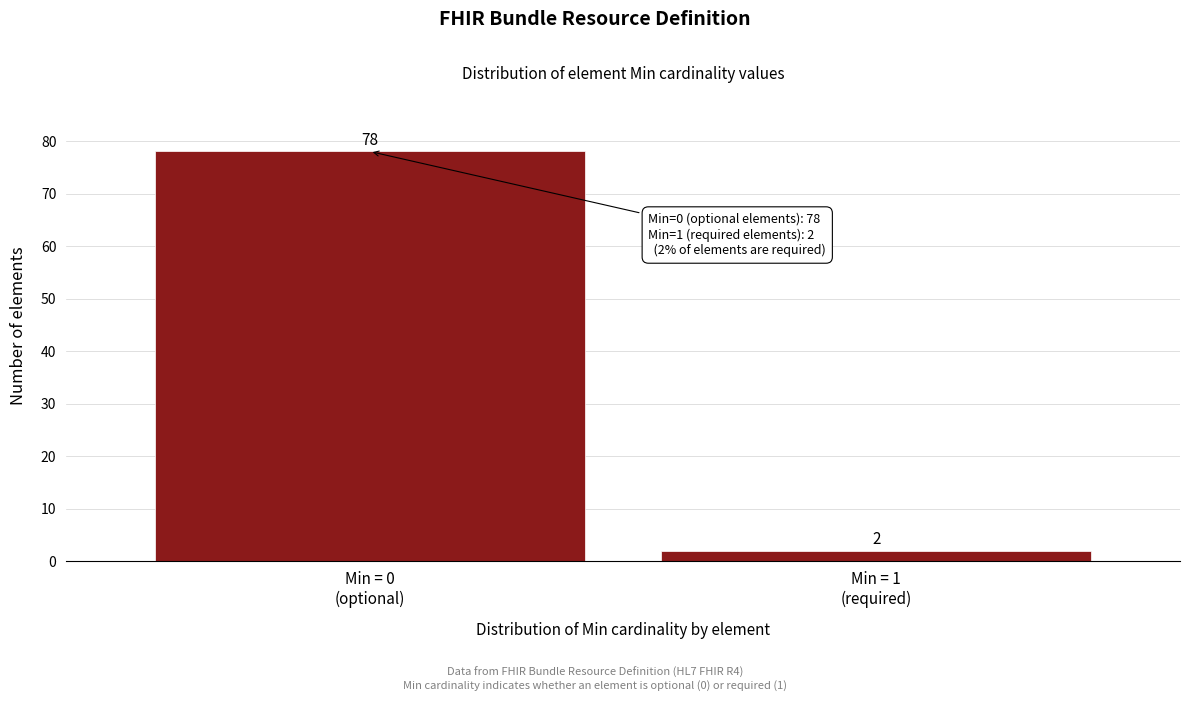

Reading left to right, transcribe all the data shown in this chart.

78	2